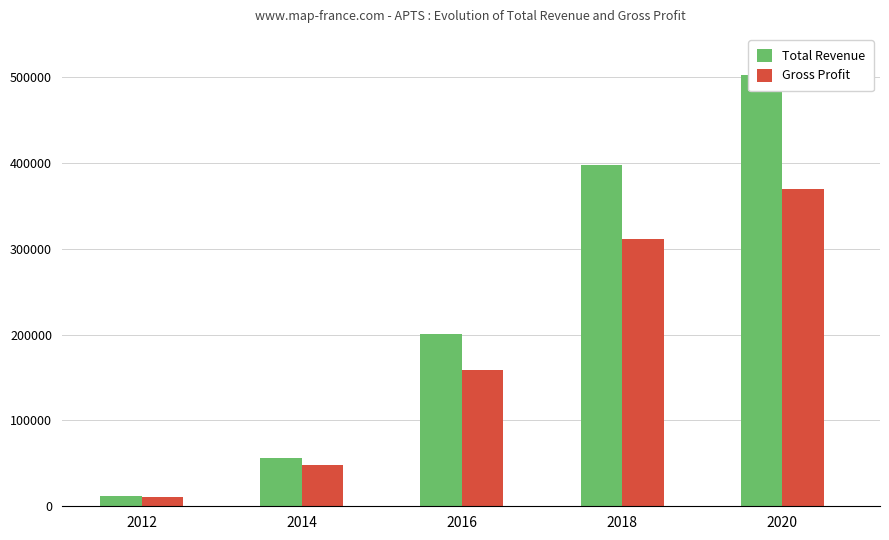

Which category has the lowest value in the Gross Profit series?

2012